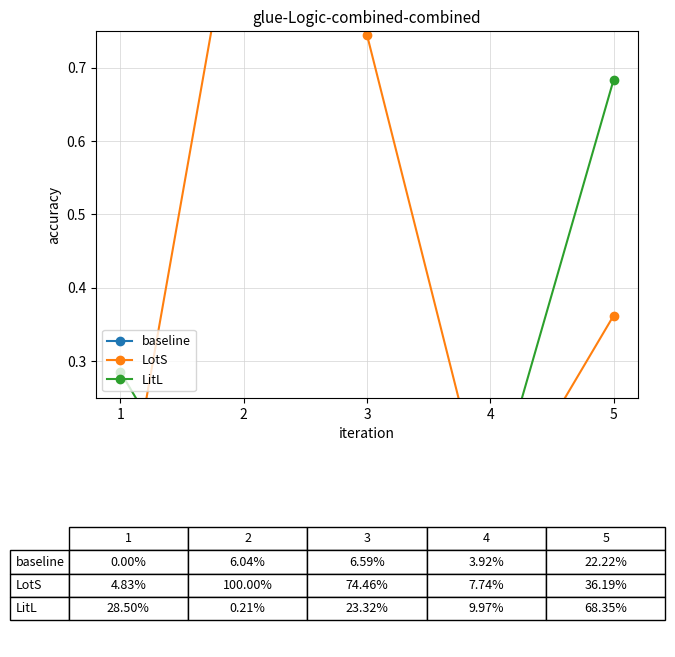

At which label is LitL closest to 0?

2